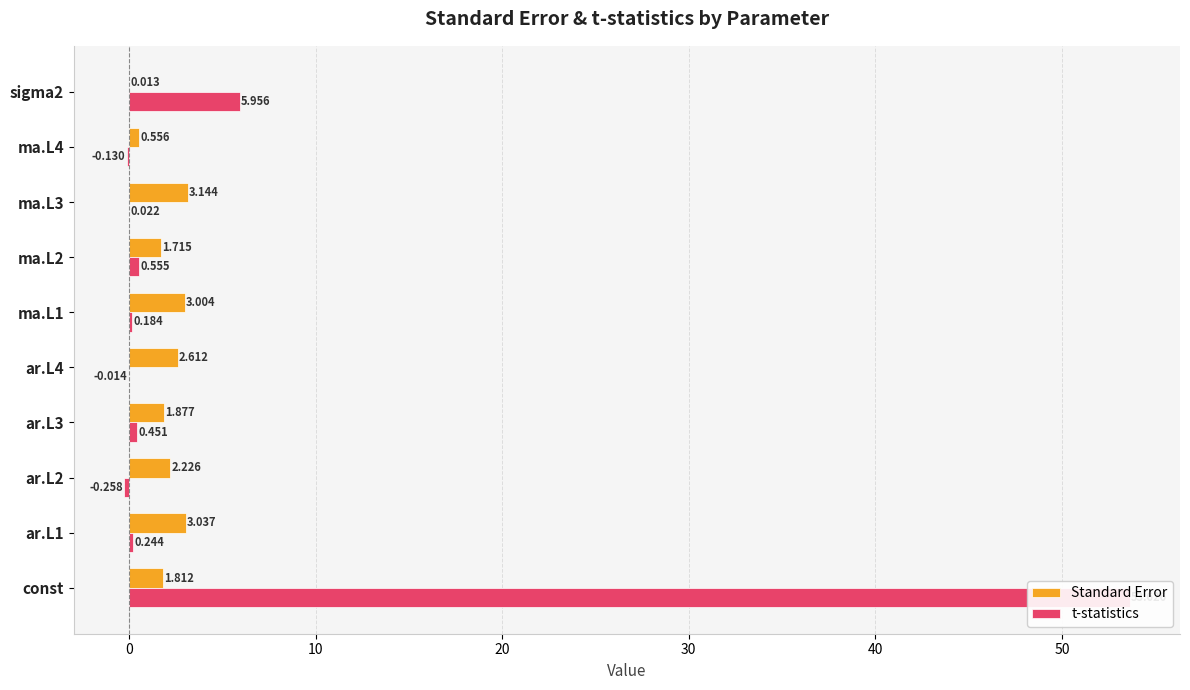

What is the sum of all Standard Error values?

20.0